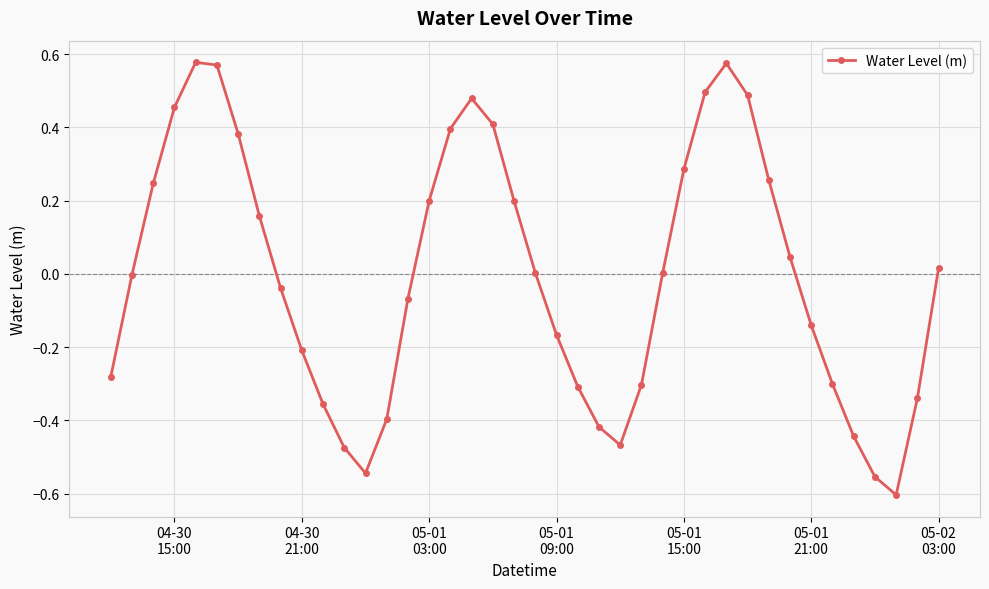

What is the difference between the second highest and minimum values?

1.2